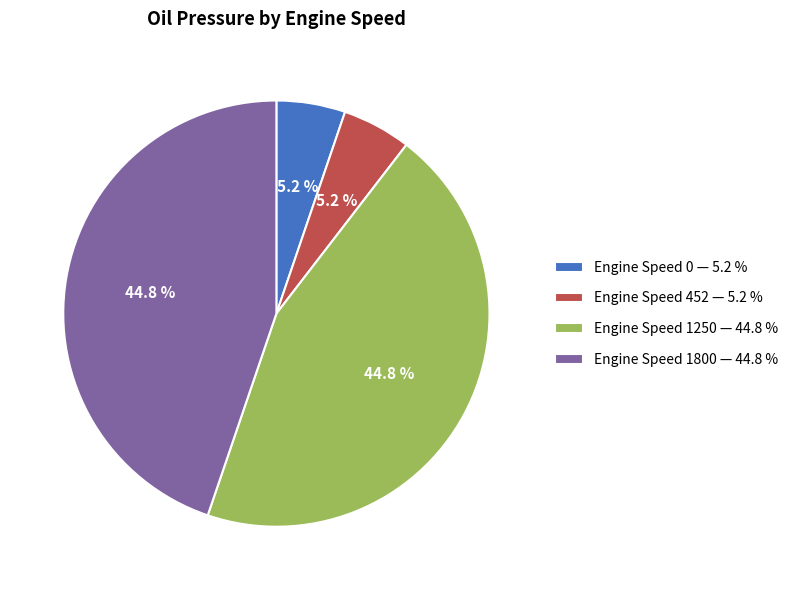

Count the number of slices in the pie.

4